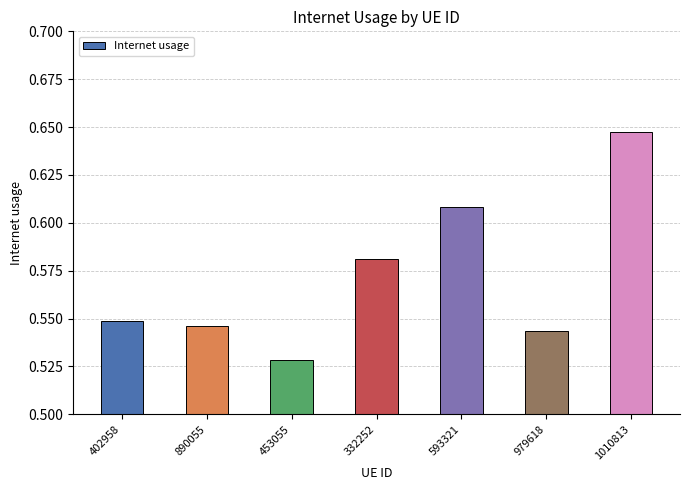

How many distinct data groups are displayed?

1